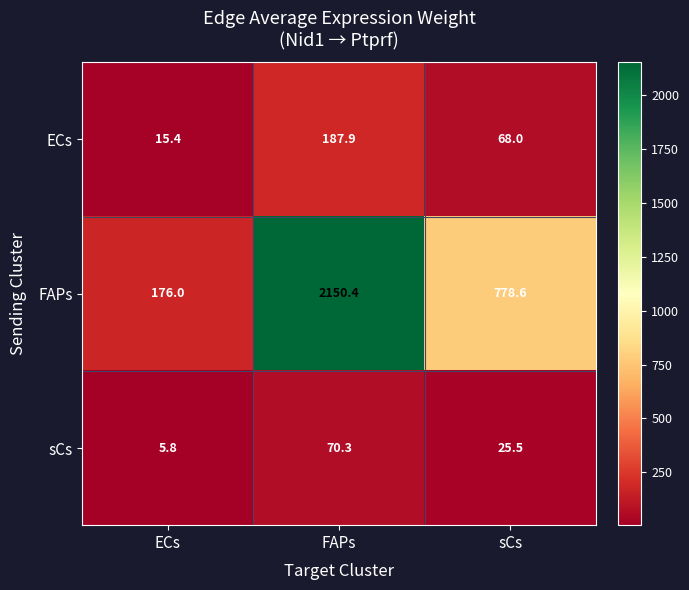

True or false: FAPs has a value of 233.7 at sCs.

False